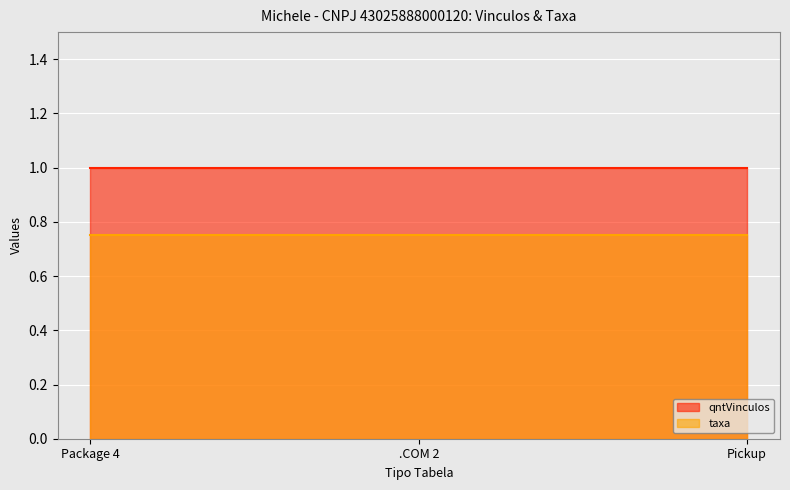

What are all the series names shown in the legend?

qntVinculos, taxa